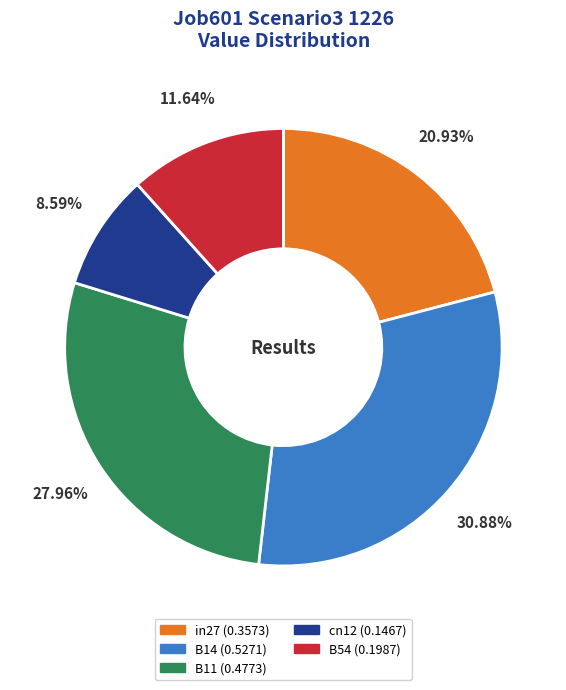

Does B54 account for over 50% of the chart?

No